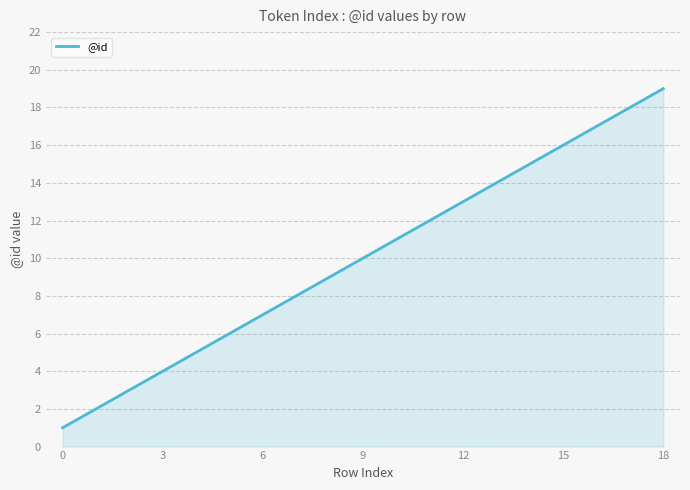

What is the difference between the maximum and minimum values?

18